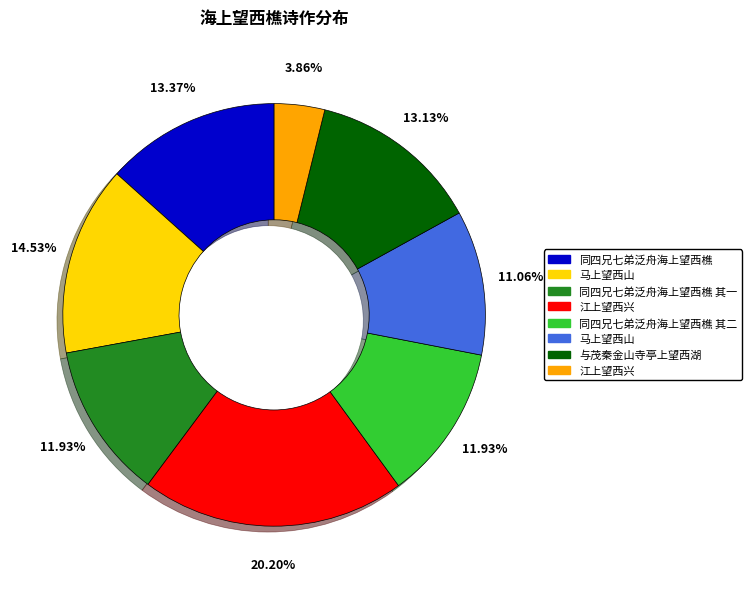

Does any single category account for the majority?

No